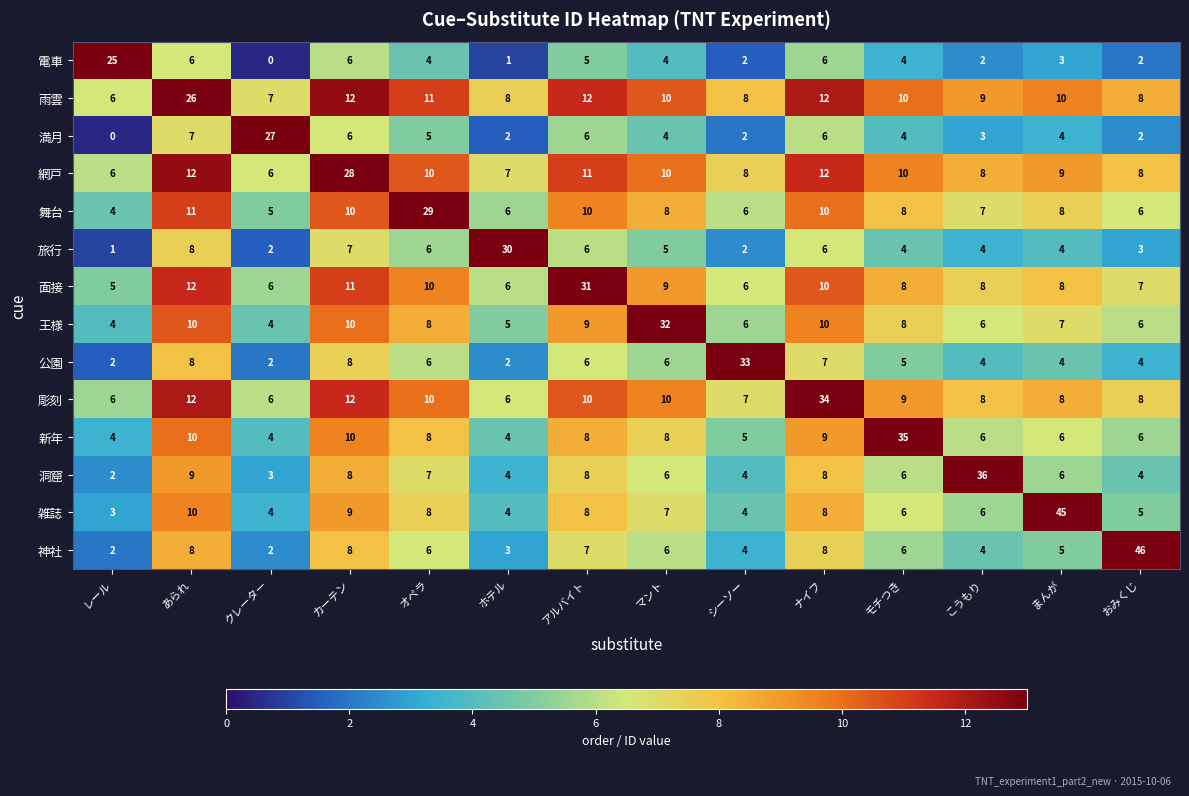

What is the sum of all 王様 values?

125